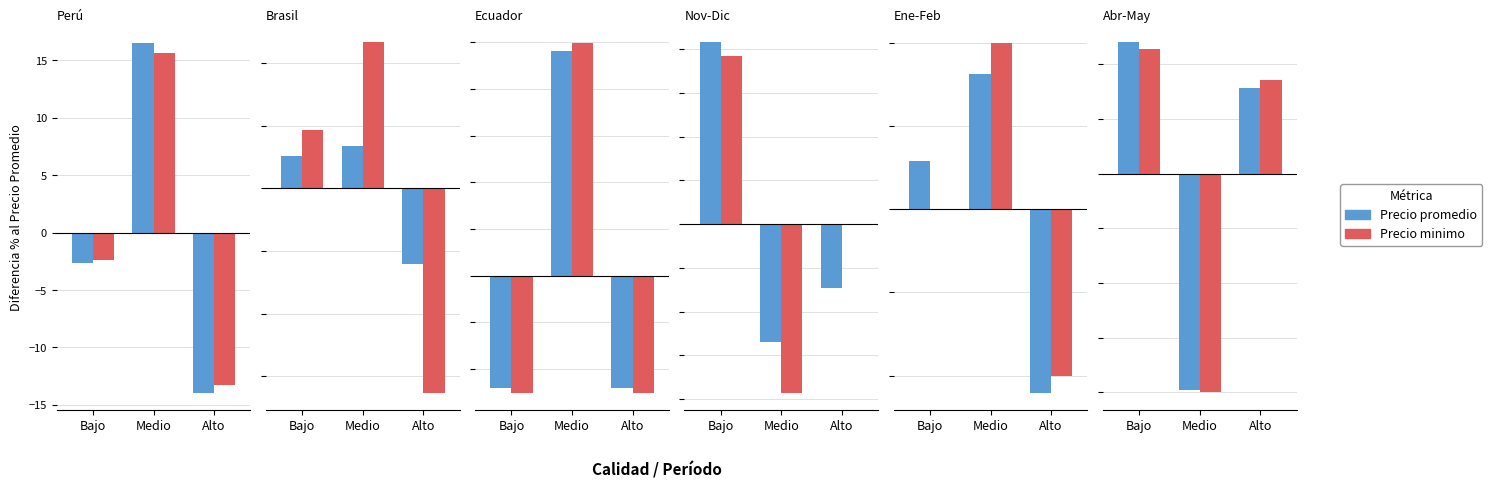

Which series changed the most between Bajo and Alto?

Precio promedio